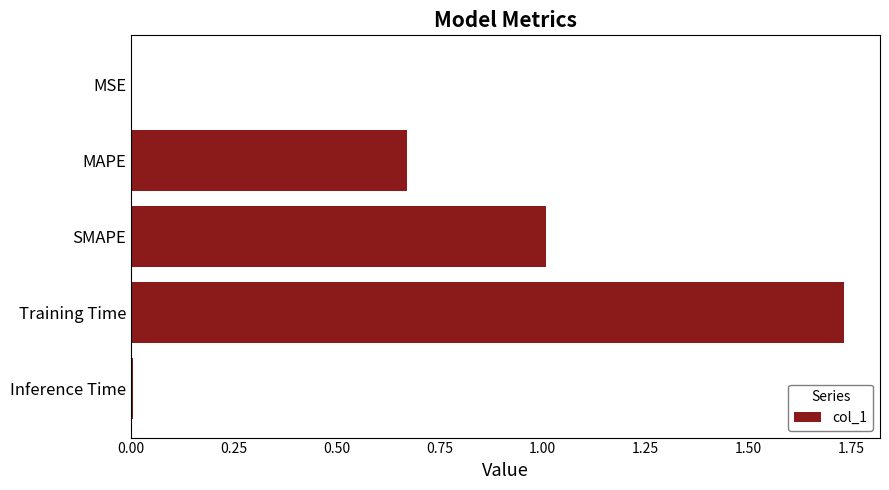

What is the sum of all values?

3.4